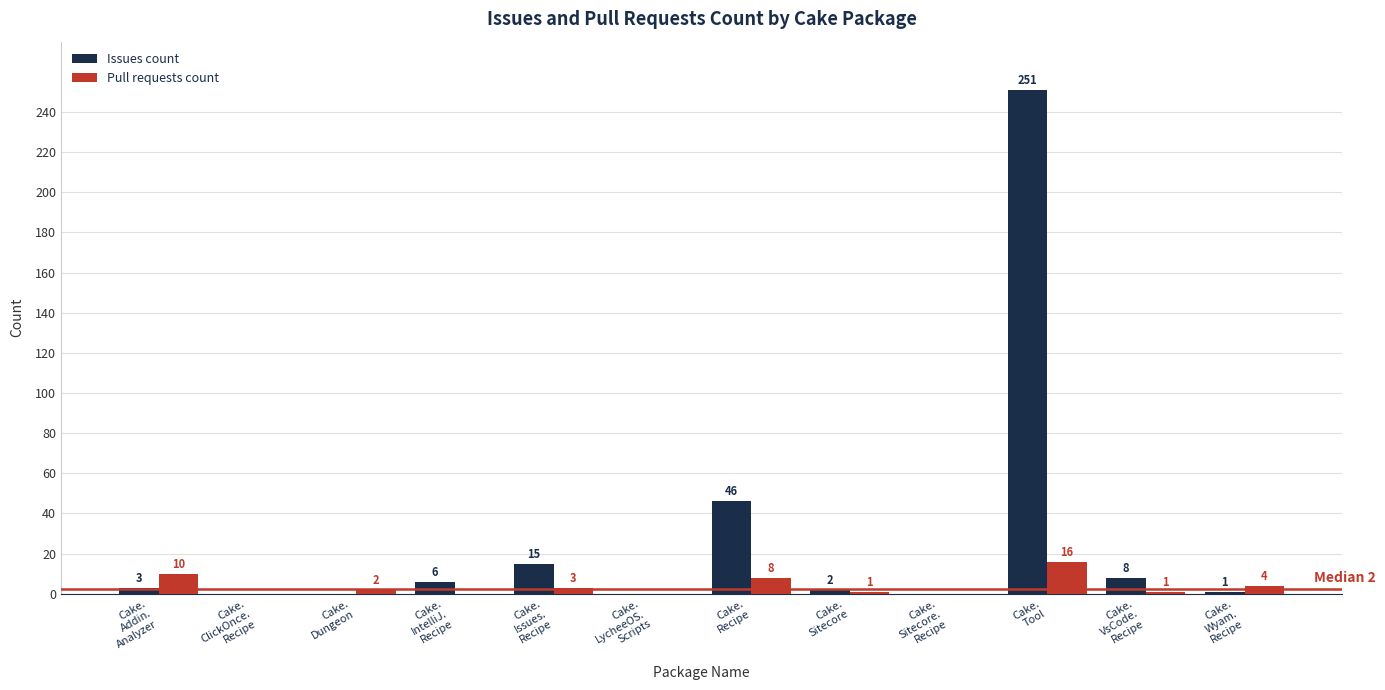

What is the greatest value displayed?

251